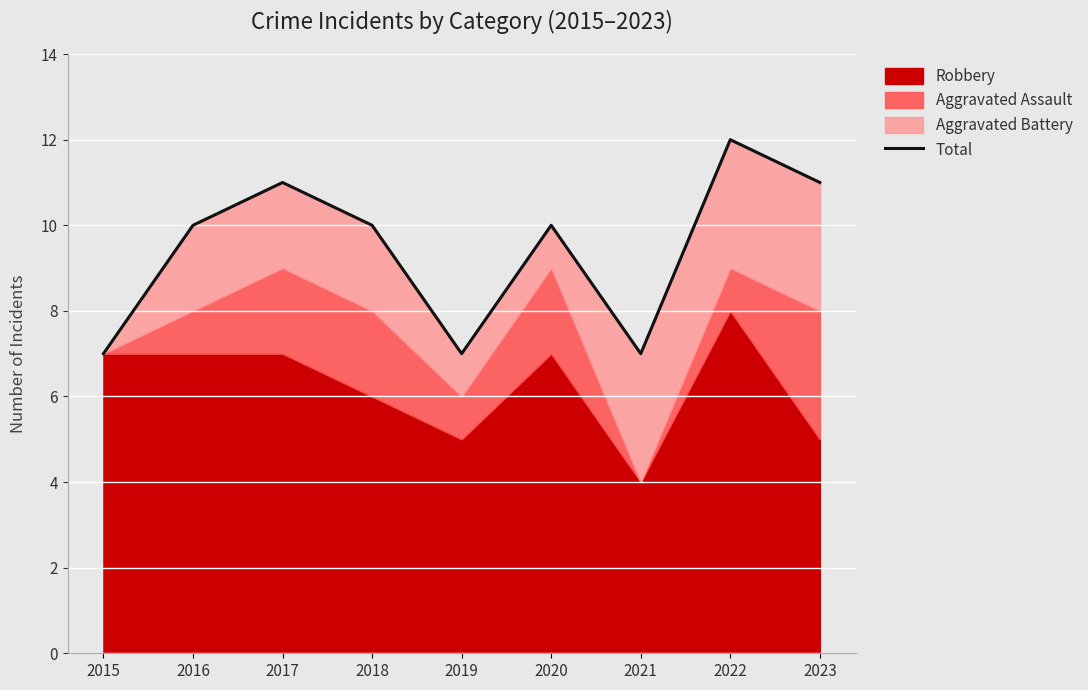

Does the chart display data point markers on the line(s)?

No